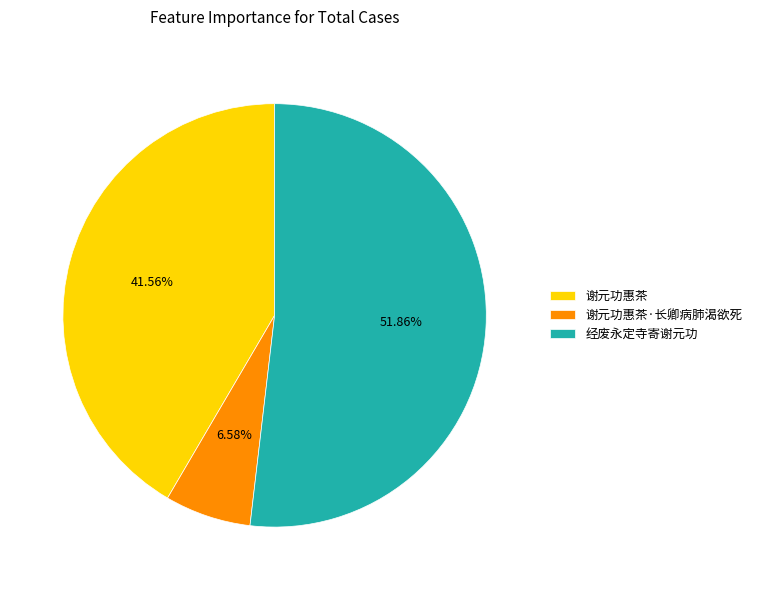

What is the smallest slice in the pie chart?

谢元功惠茶·长卿病肺渴欲死